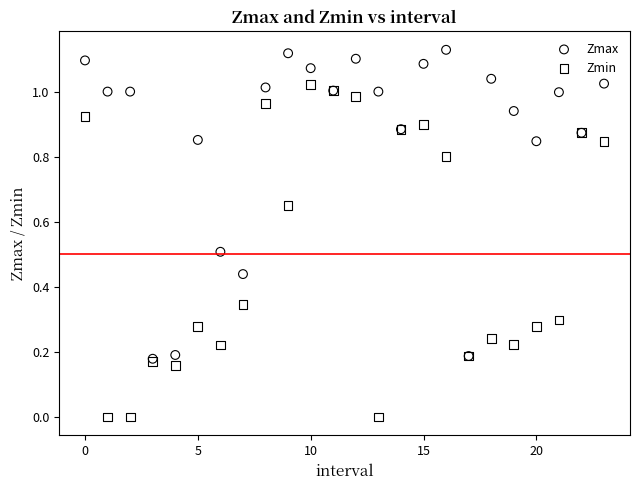

Which series has the largest Y range (max minus min)?

Zmin